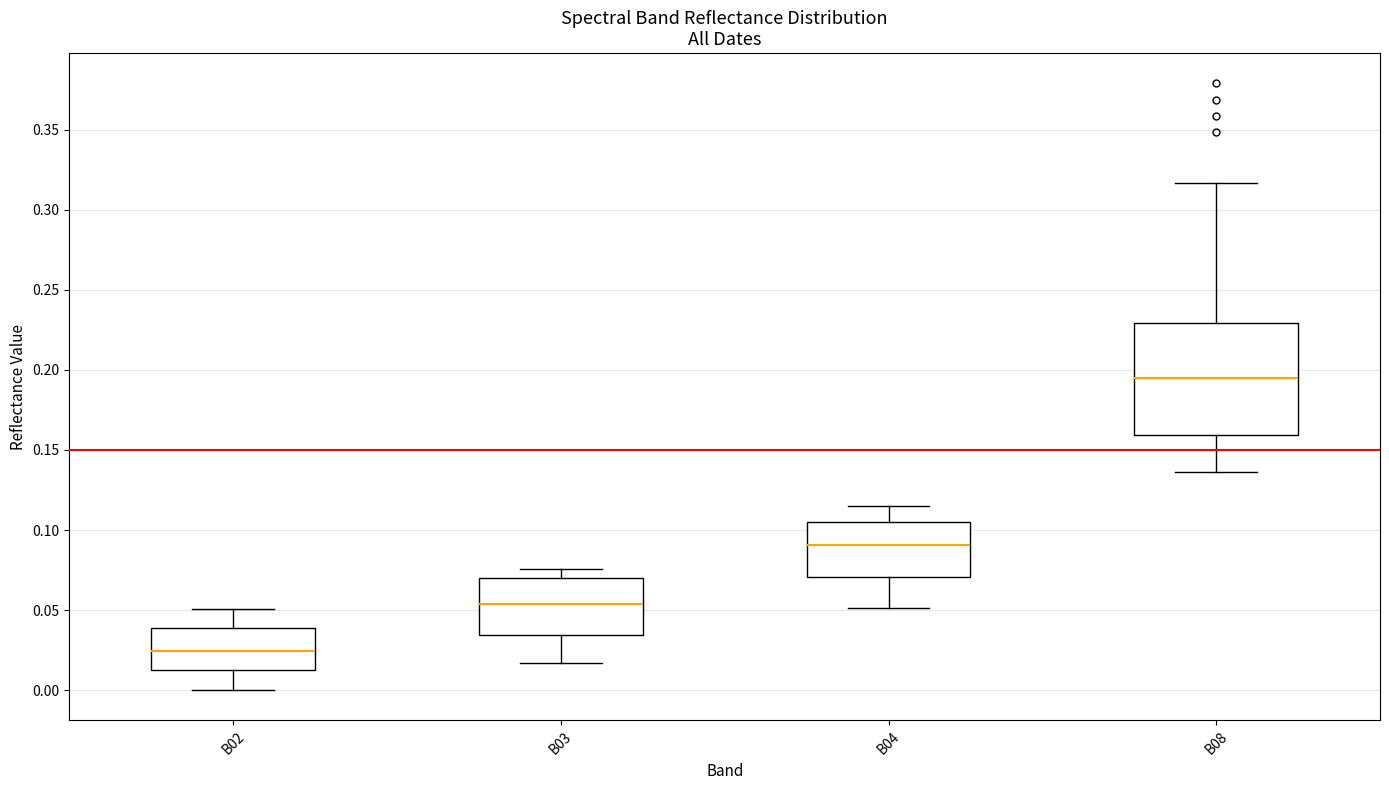

Comparing the boxes themselves (not the whiskers), which one is the tallest?

B08